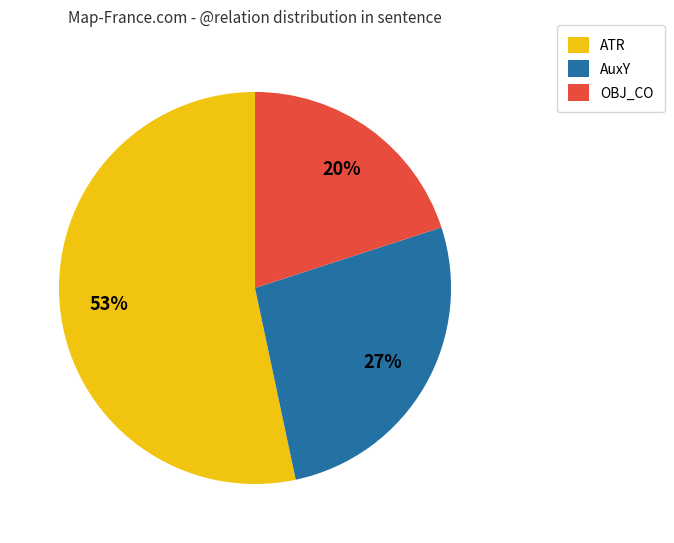

Approximately how many times larger is the value at OBJ_CO compared to AuxY?

0.7